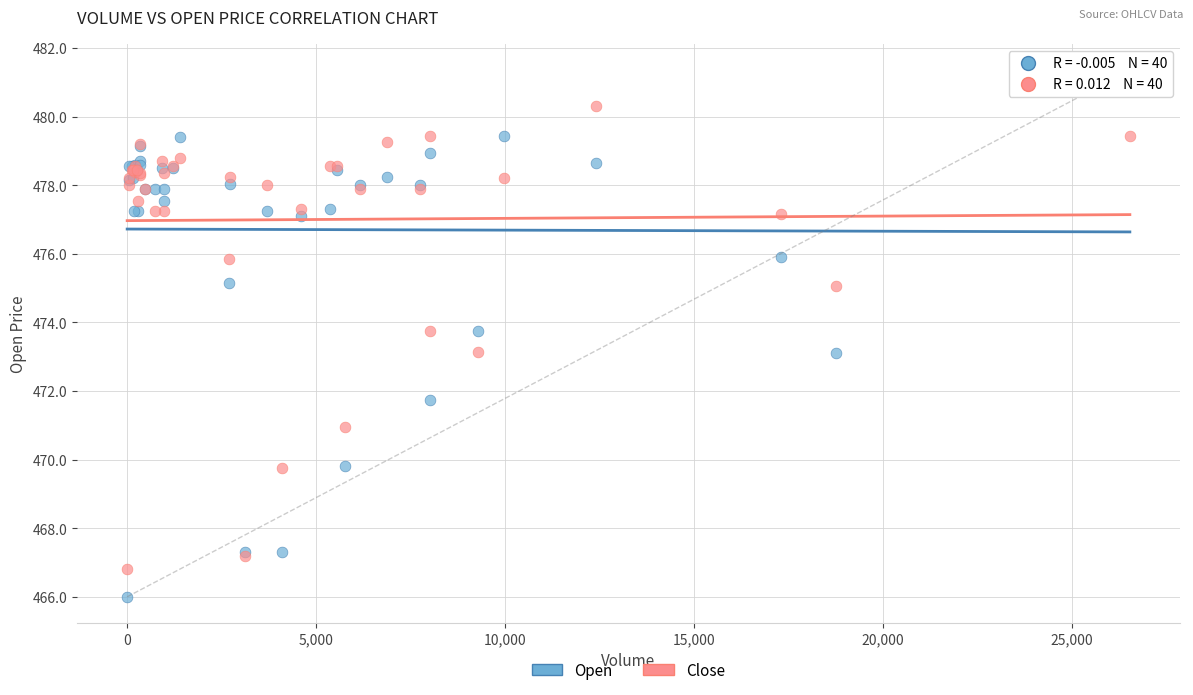

What is the X range (max minus min) for the scatter plot?

26532.0